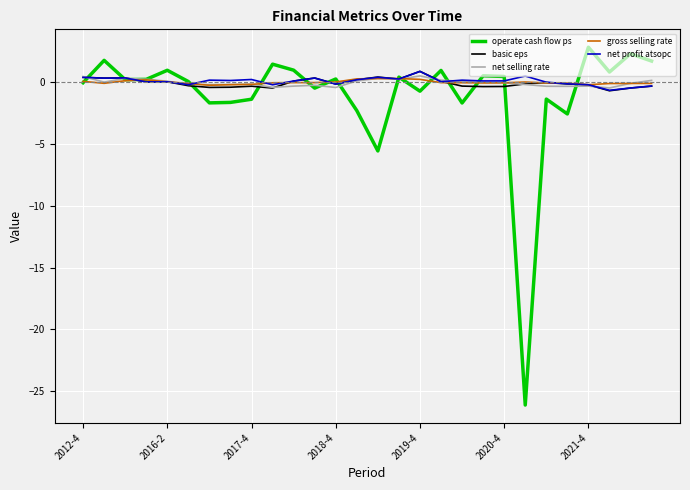

What is the minimum value for operate cash flow ps?

-26.1